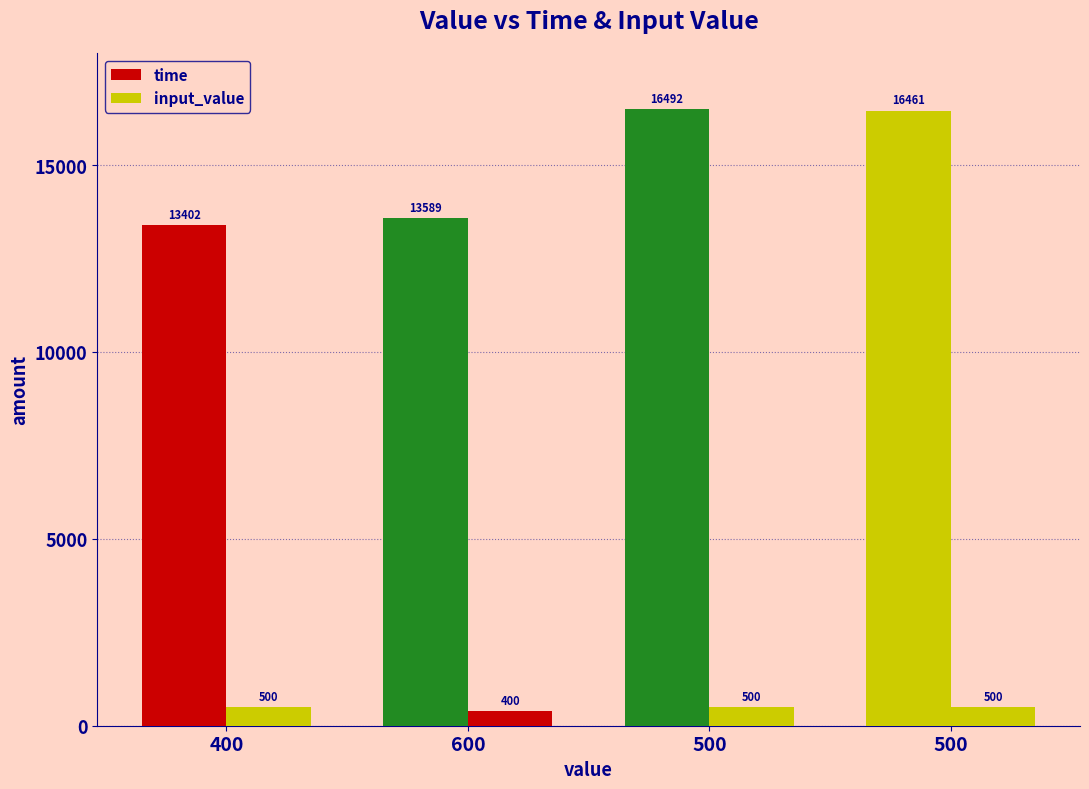

What is the approximate value of time at 500?

16461